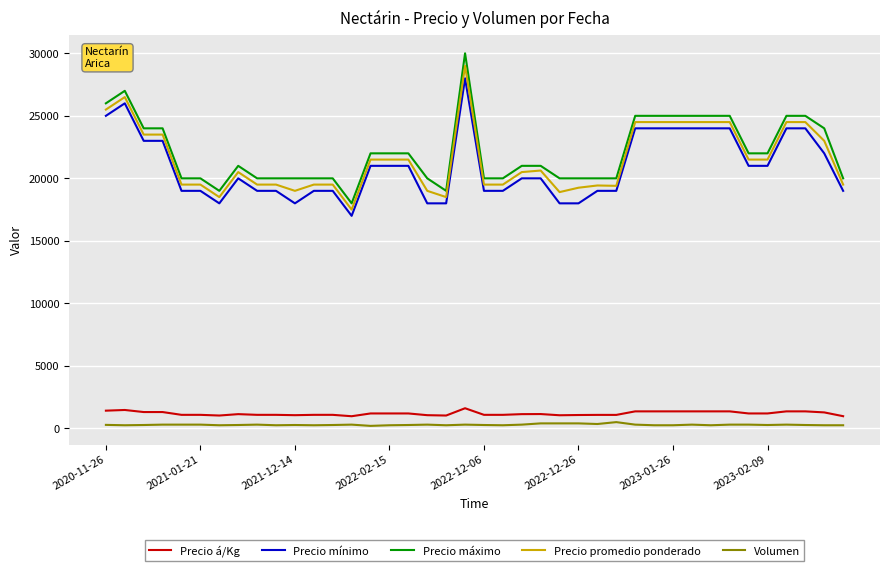

What is the lowest value of the Precio á/Kg series?

972